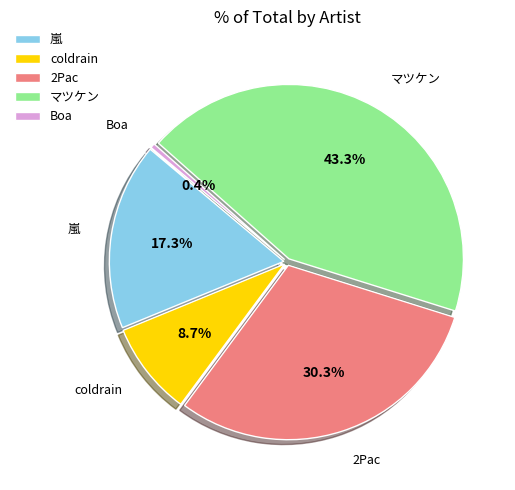

What is the largest slice in the pie chart?

マツケン